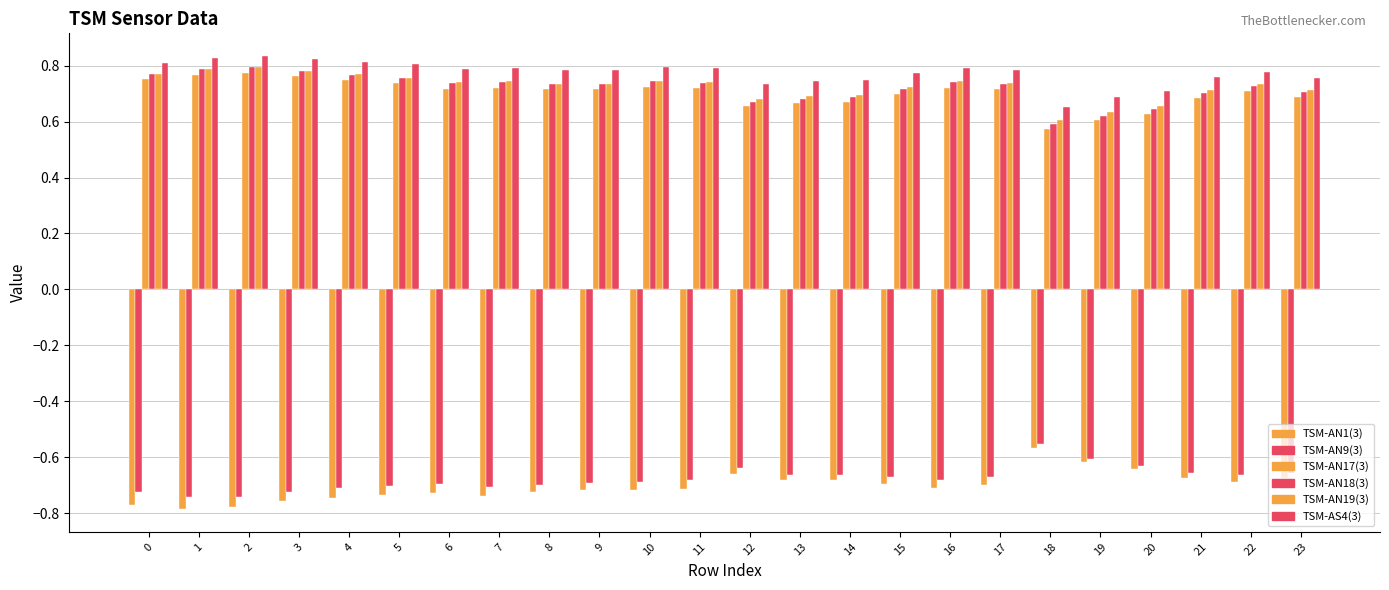

How many distinct data groups are displayed?

6